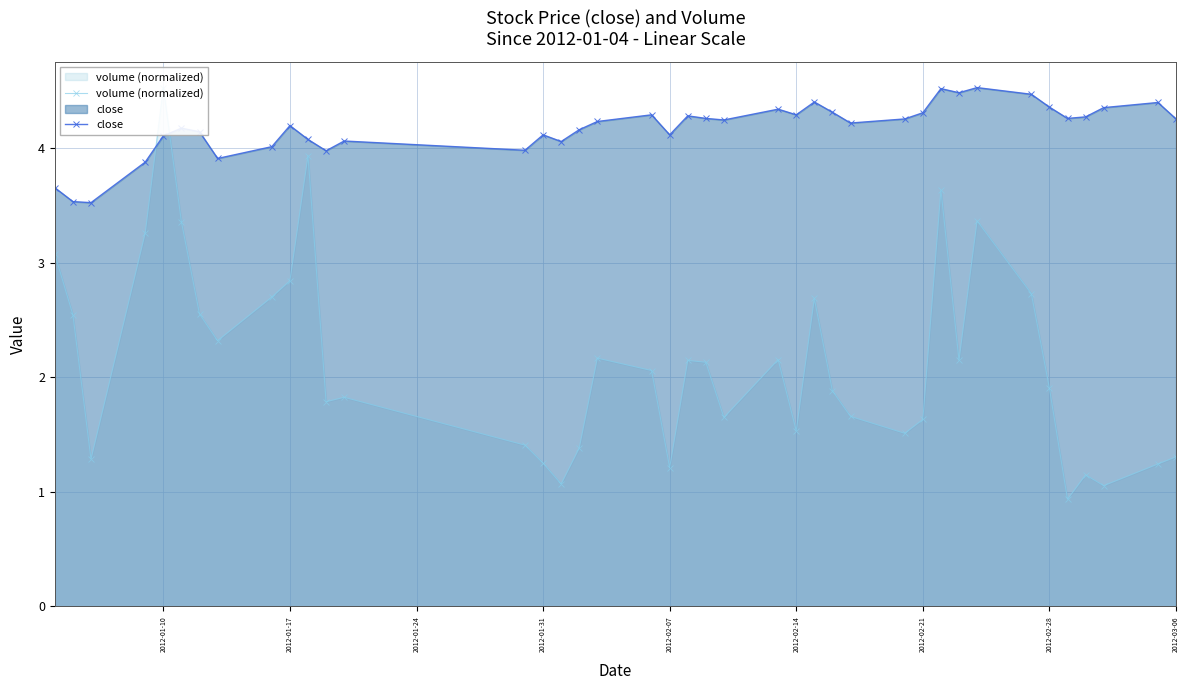

Reading left to right, what are all the values shown in this chart?

volume (normalized): 3.1	2.5	1.3	3.3	4.5	3.4	2.6	2.3	2.7	2.8	3.9	1.8	1.8	1.4	1.2	1.1	1.4	2.2	2.1	1.2	2.1	2.1	1.6	2.2	1.5	2.7	1.9	1.7	1.5	1.6	3.6	2.1	3.4	2.7	1.9	0.9	1.1	1.1	1.2	1.3
close: 3.7	3.5	3.5	3.9	4.1	4.2	4.1	3.9	4.0	4.2	4.1	4.0	4.1	4.0	4.1	4.1	4.2	4.2	4.3	4.1	4.3	4.3	4.2	4.3	4.3	4.4	4.3	4.2	4.3	4.3	4.5	4.5	4.5	4.5	4.4	4.3	4.3	4.4	4.4	4.3